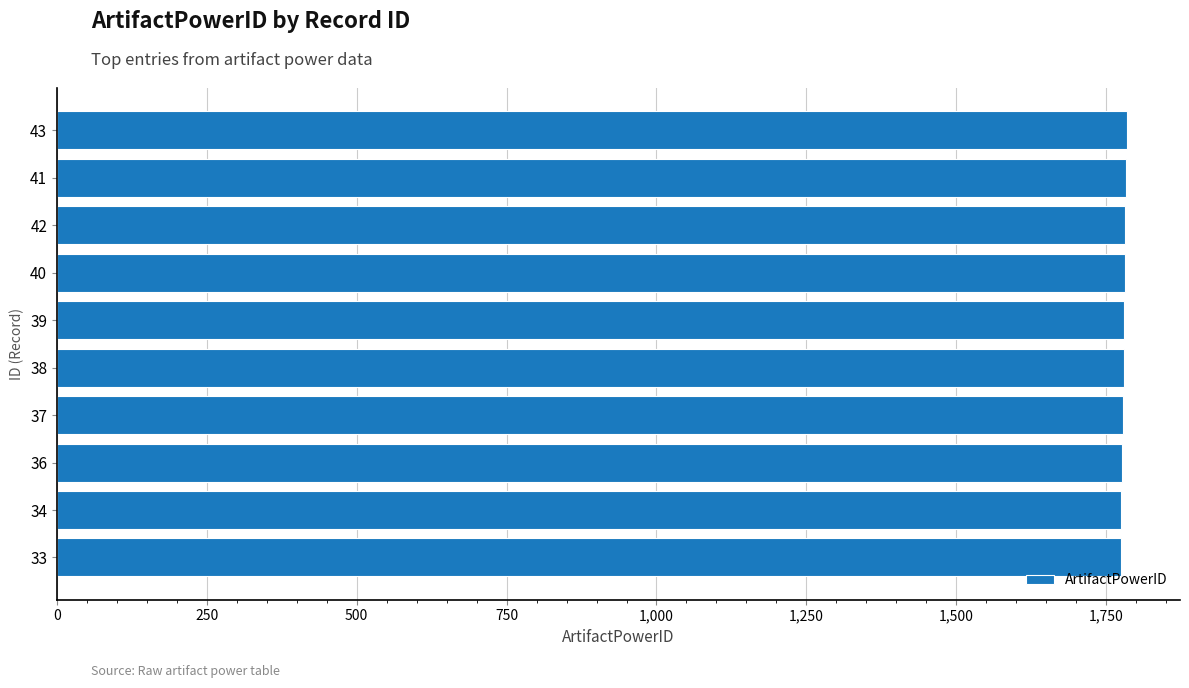

What is the smallest value displayed?

1774